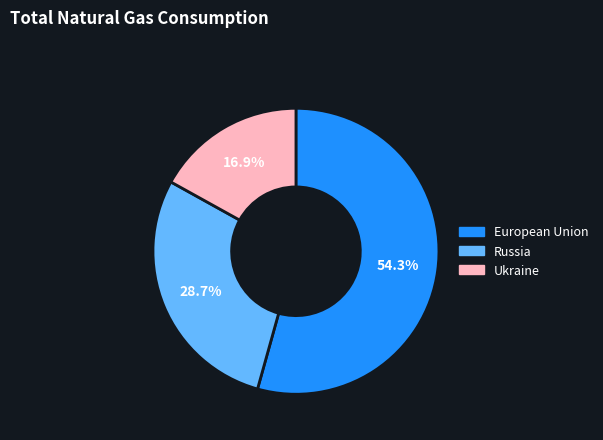

Between Russia and Ukraine, which is larger?

Russia